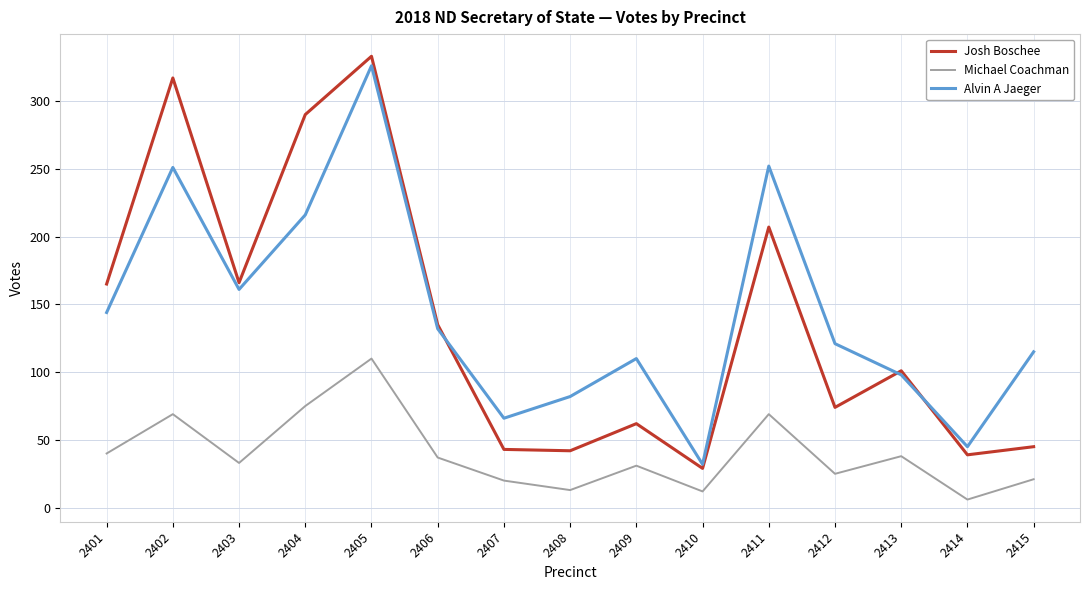

What are all the series names shown in the legend?

Josh Boschee, Michael Coachman, Alvin A Jaeger